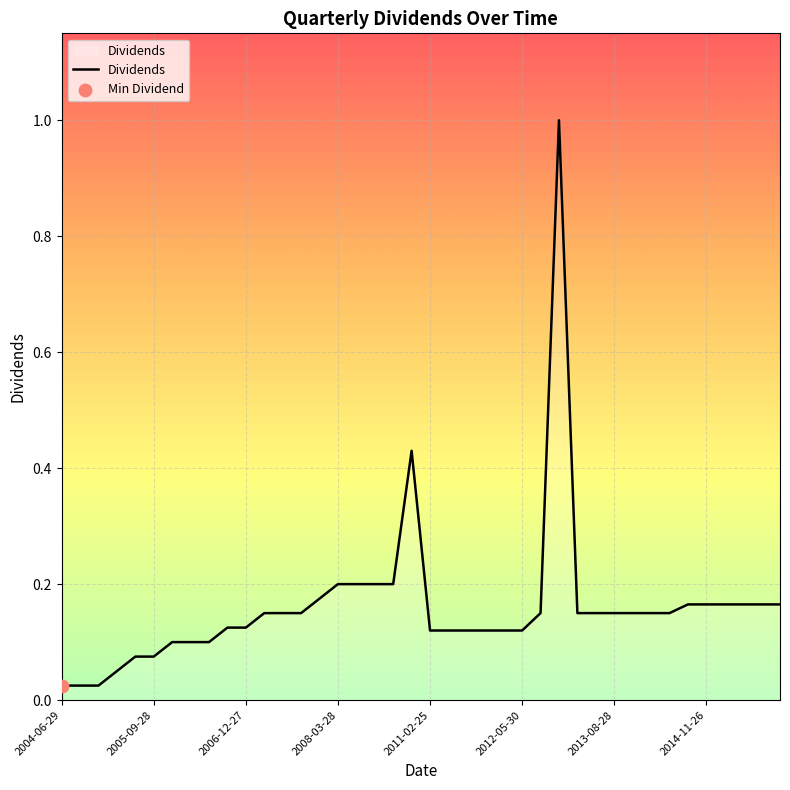

What is the maximum value shown in the chart?

1.0